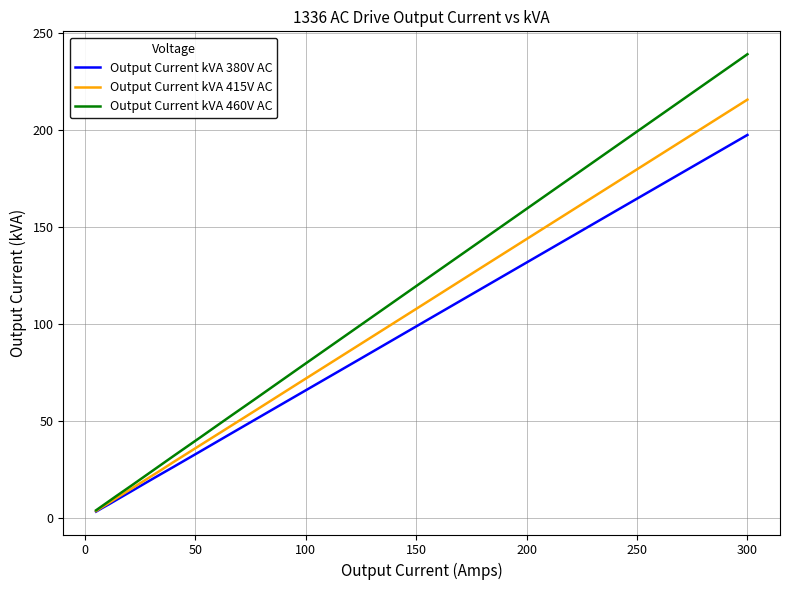

Rank the series by their maximum value, from highest to lowest.

Output Current kVA 460V AC, Output Current kVA 415V AC, Output Current kVA 380V AC